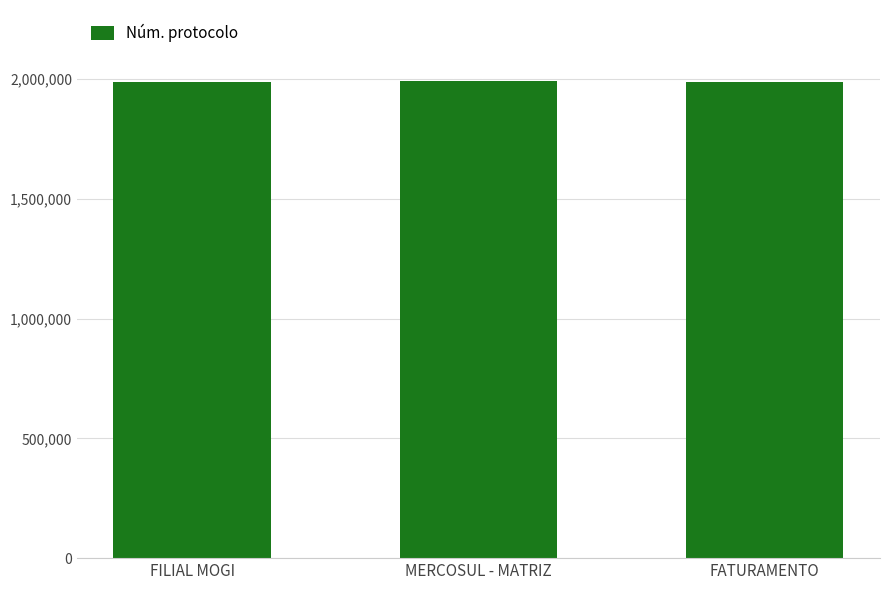

Reading right to left, what are all the values shown in this chart?

FATURAMENTO=1990484	MERCOSUL - MATRIZ=1990659	FILIAL MOGI=1990496